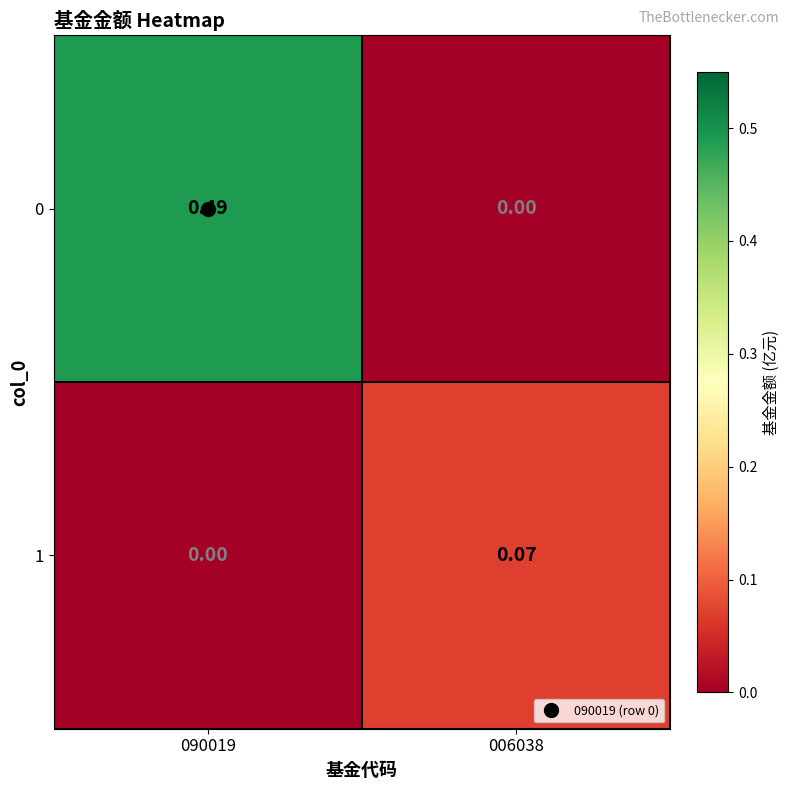

Is the value of 1 at 090019 greater than the value of 0 at 090019?

No